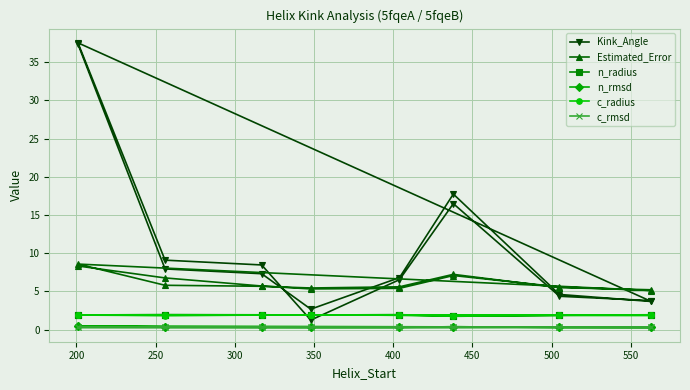

The value of c_rmsd at 10 is 0.1. True or false?

False